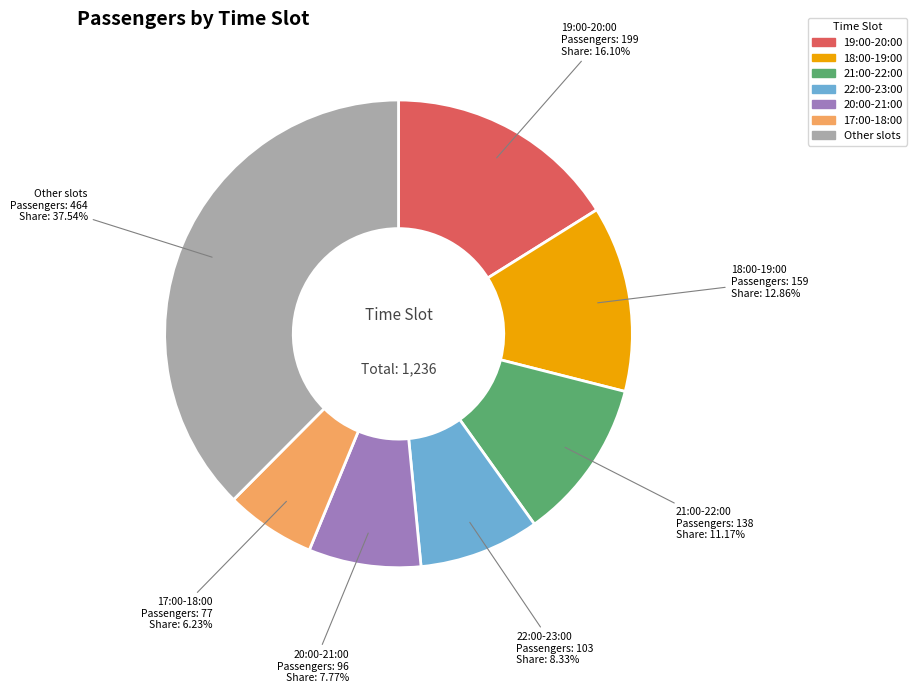

Is there a majority slice in this chart?

No